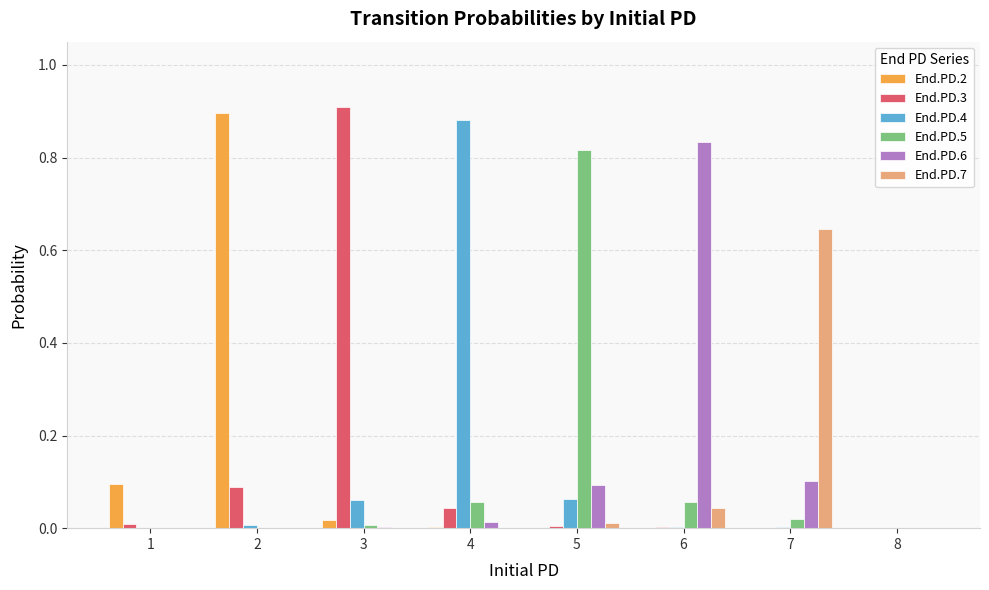

True or false: End.PD.5 has a value of 0.0 at 8.

True